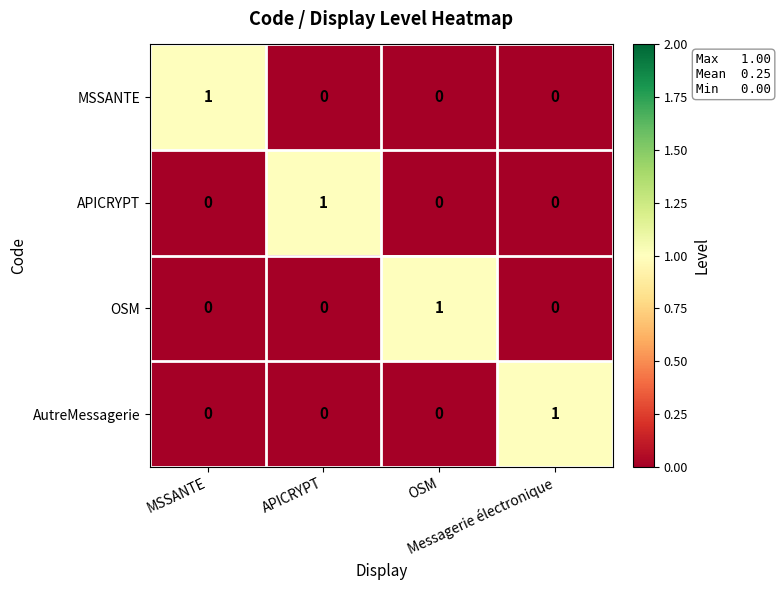

At how many categories does at least one series exceed 0?

4